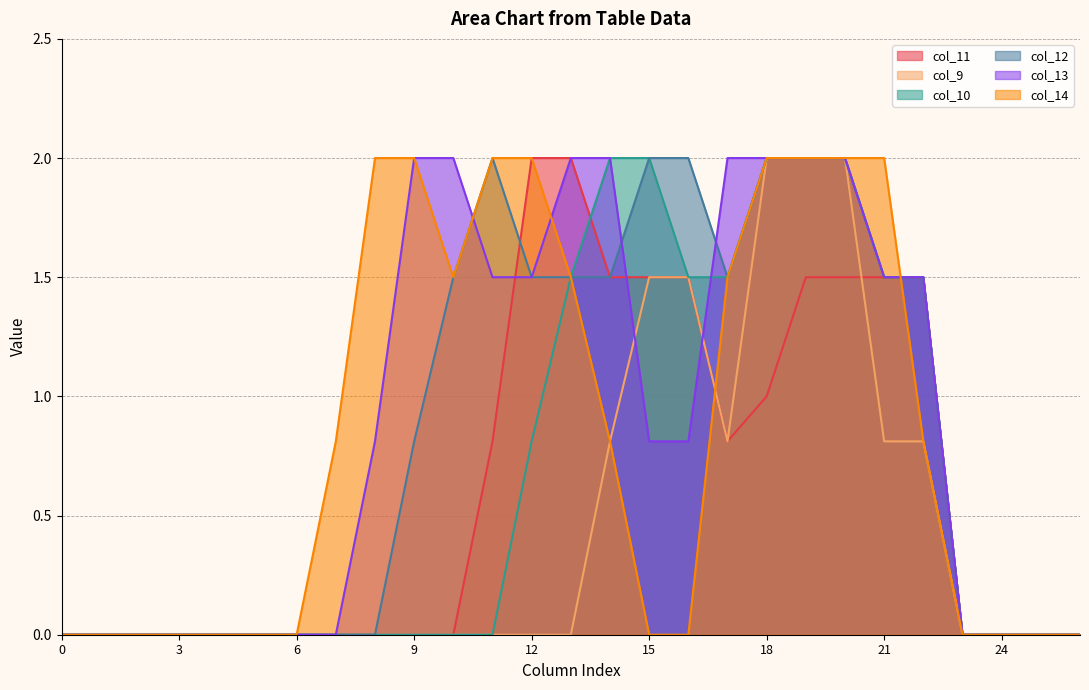

How many positive values does the col_10 series have?

11